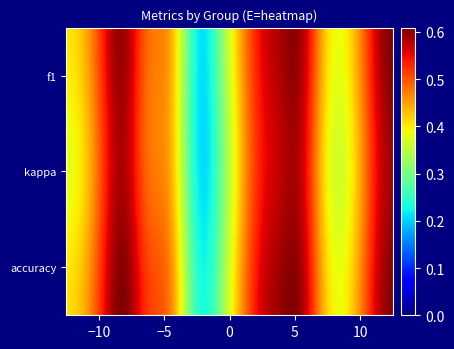

Is it true that the value at 13 is 0.7?

False